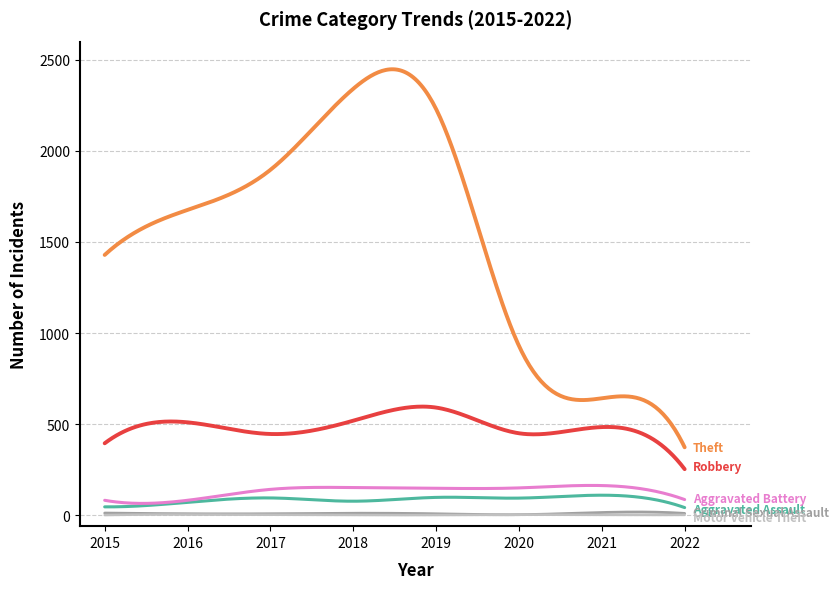

What is the maximum value shown in the chart?

2448.2